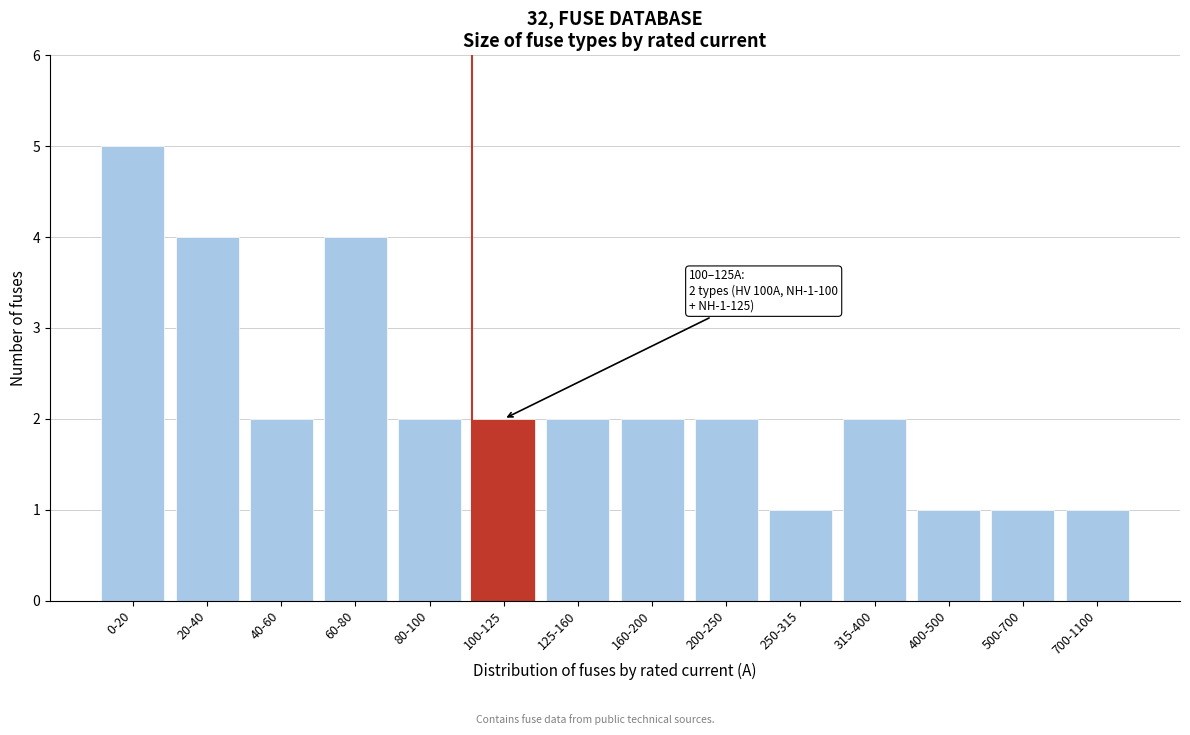

Reading left to right, transcribe all the data shown in this chart.

5	4	2	4	2	2	2	2	2	1	2	1	1	1